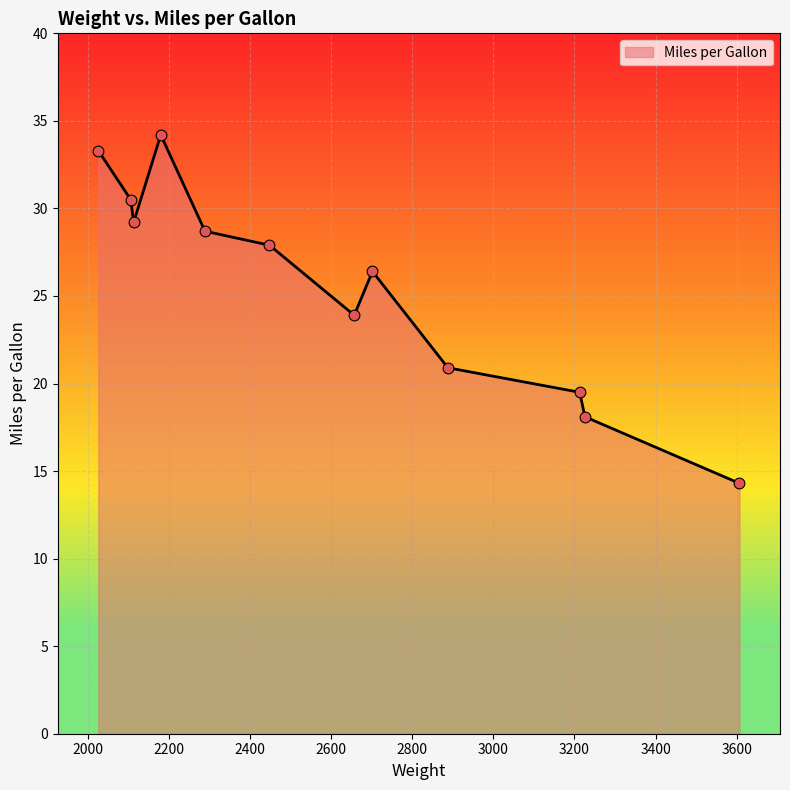

What is the difference between the maximum and minimum values?

19.9